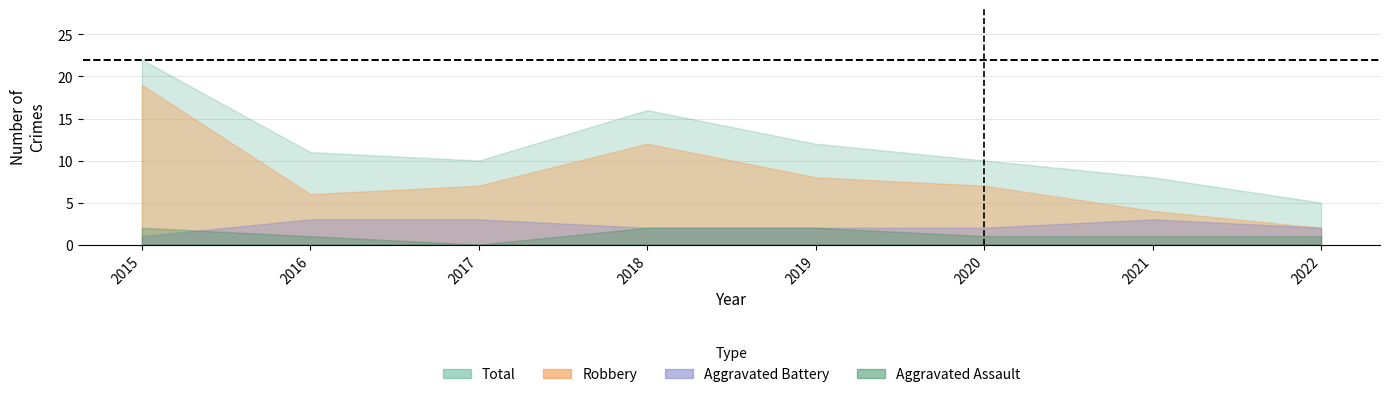

How many values in the Aggravated Assault series exceed 1?

3